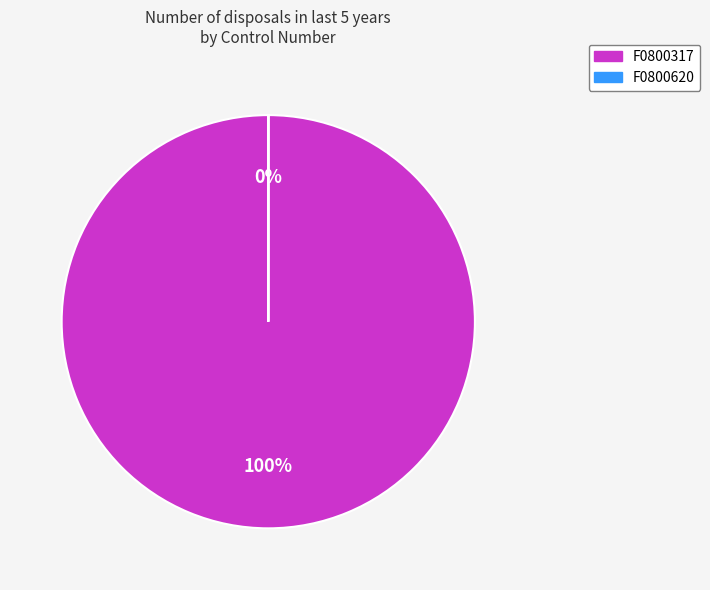

Which has a higher value, F0800317 or F0800620?

F0800317